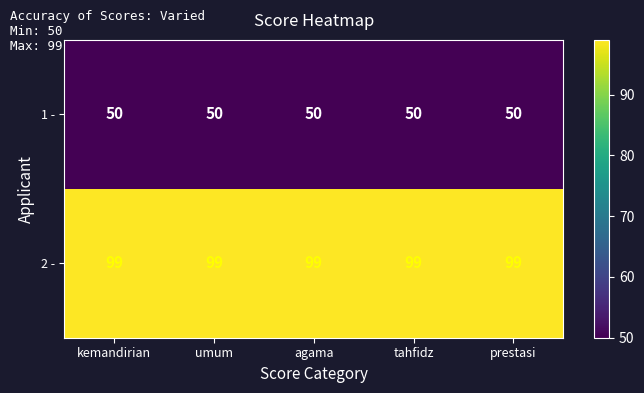

The value of 1 - at prestasi is 50. True or false?

True